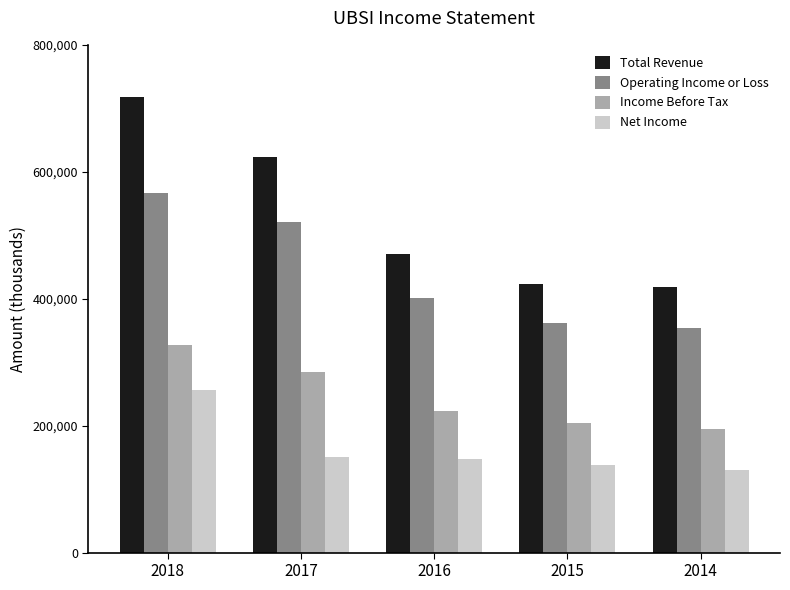

The value of Operating Income or Loss at 2015 is 361600. True or false?

True